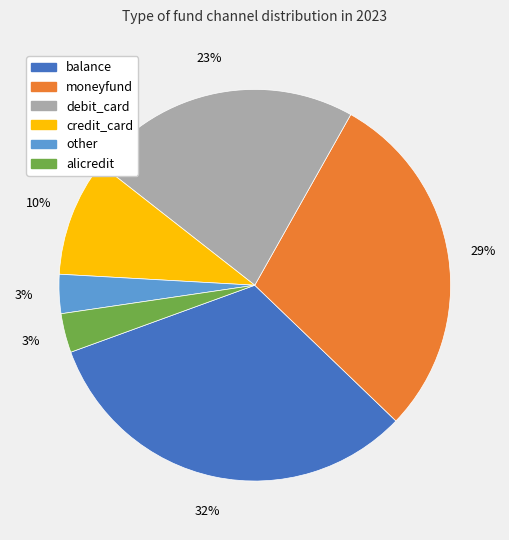

Which has a higher value, balance or debit_card?

balance